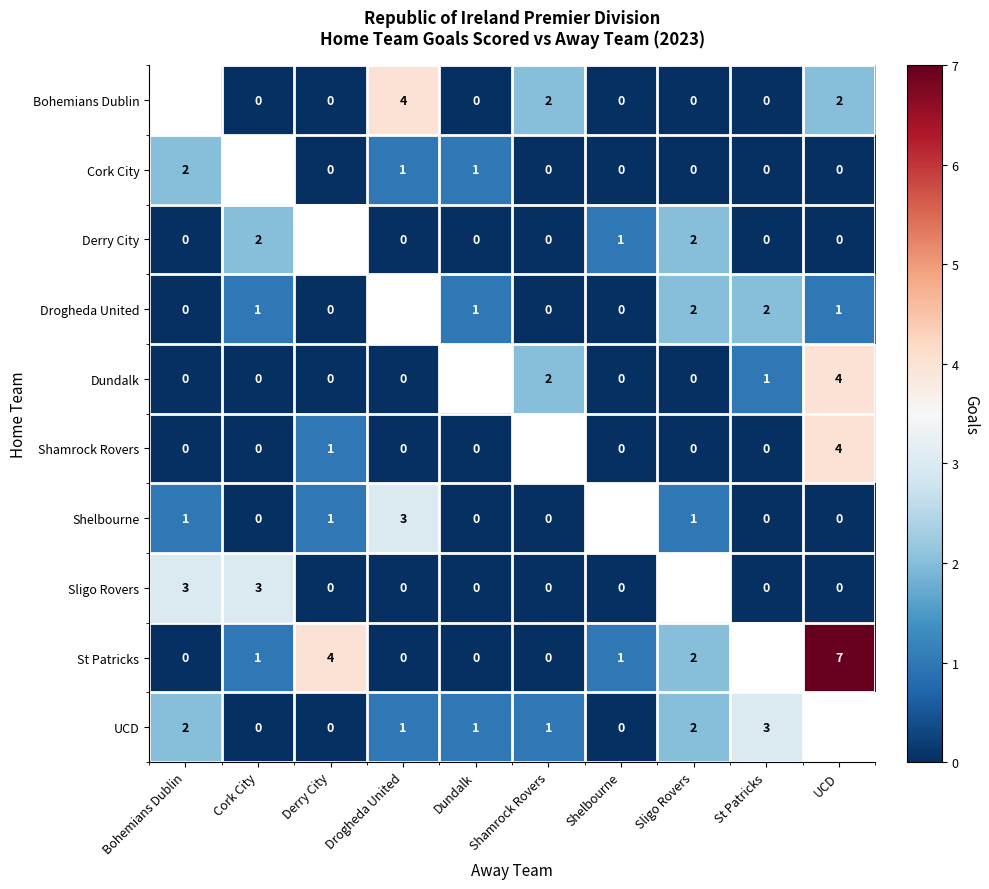

The St Patricks series shows 2 at Sligo Rovers. True or false?

True